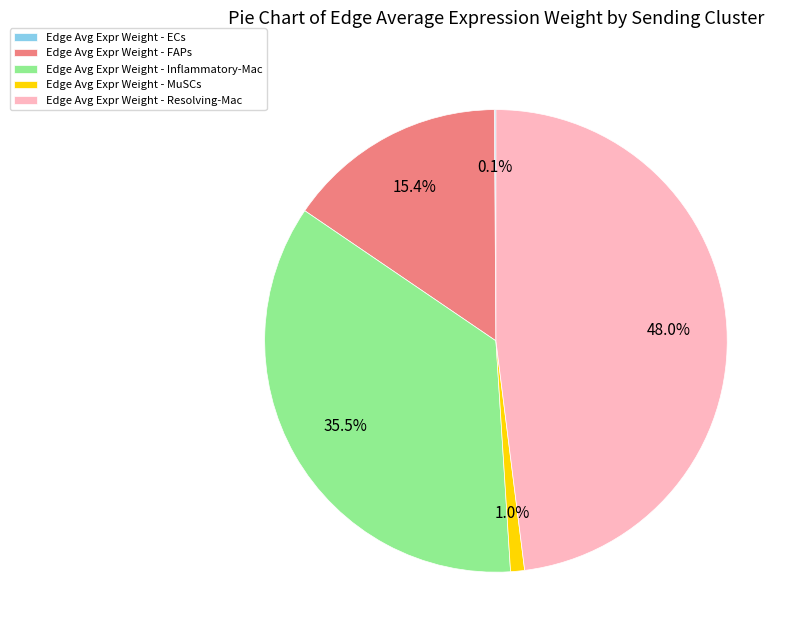

Between Edge Avg Expr Weight - Resolving-Mac and Edge Avg Expr Weight - Inflammatory-Mac, which is larger?

Edge Avg Expr Weight - Resolving-Mac